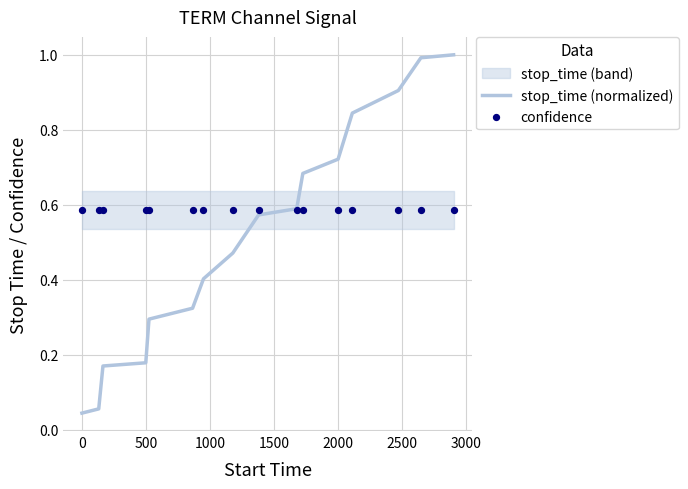

Which series contains the lowest Y value?

stop_time (normalized)